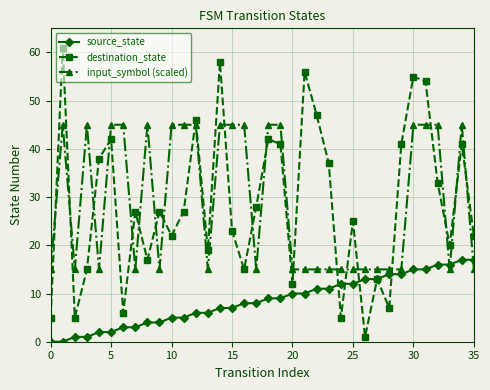

Rank the series by their maximum value, from lowest to highest.

source_state, input_symbol (scaled), destination_state